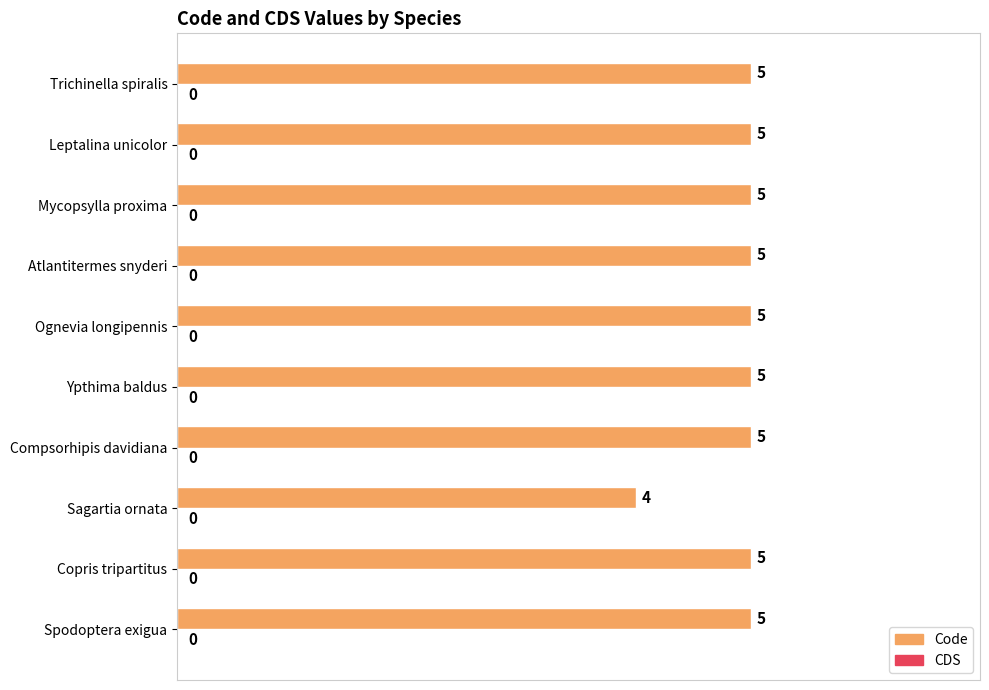

Approximately how many times larger is the value at Mycopsylla proxima compared to Leptalina unicolor?

1.0